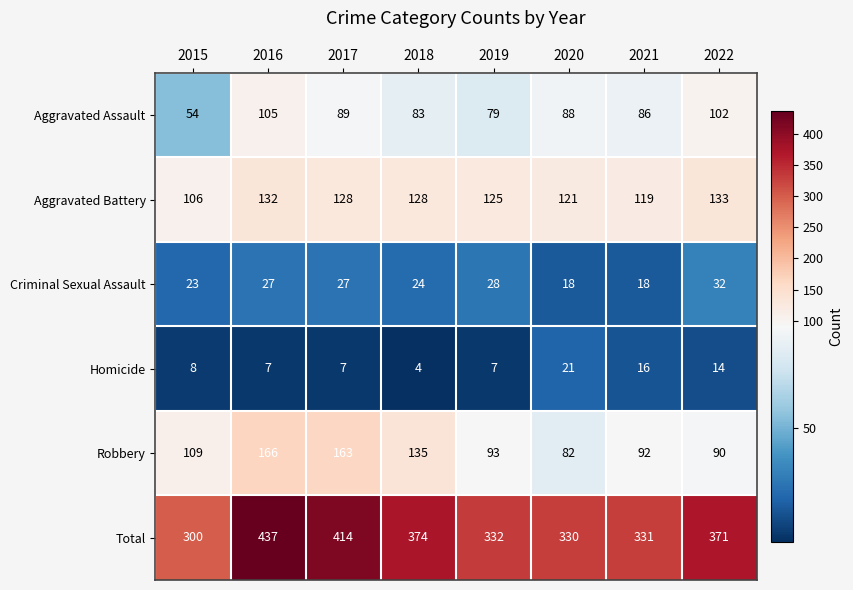

Rank the series by their maximum value, from highest to lowest.

Total, Robbery, Aggravated Battery, Aggravated Assault, Criminal Sexual Assault, Homicide